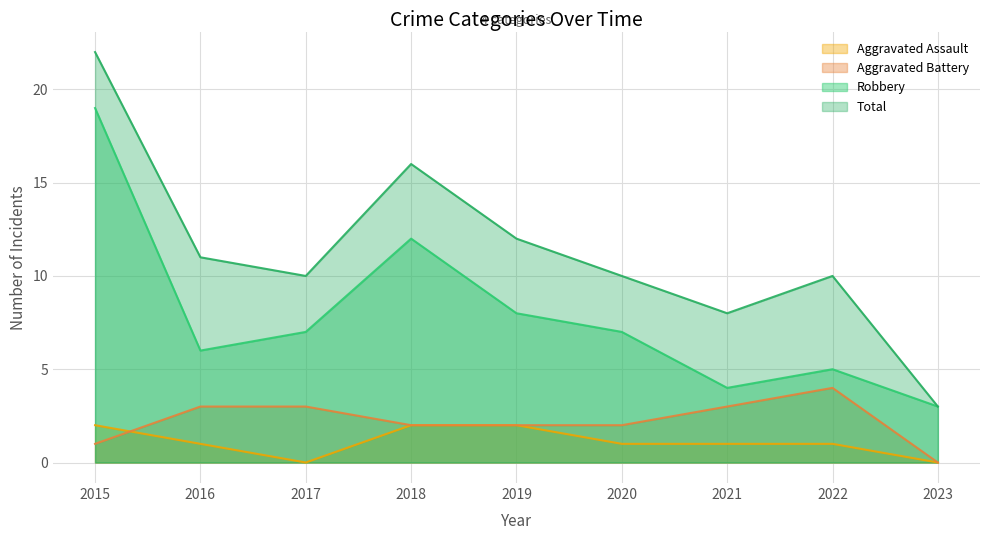

What is the sum of the Robbery values at 2023 and 2022?

8